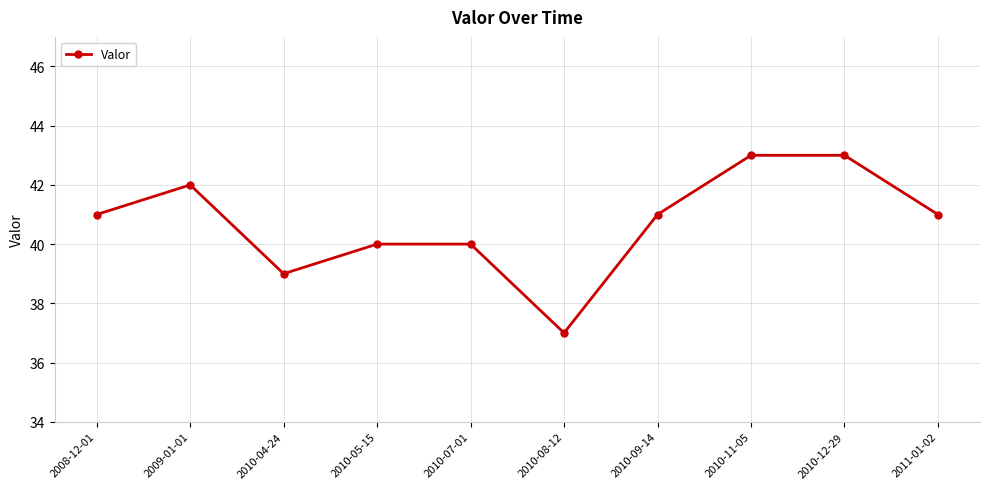

At which category does the data reach its first local valley?

2010-04-24